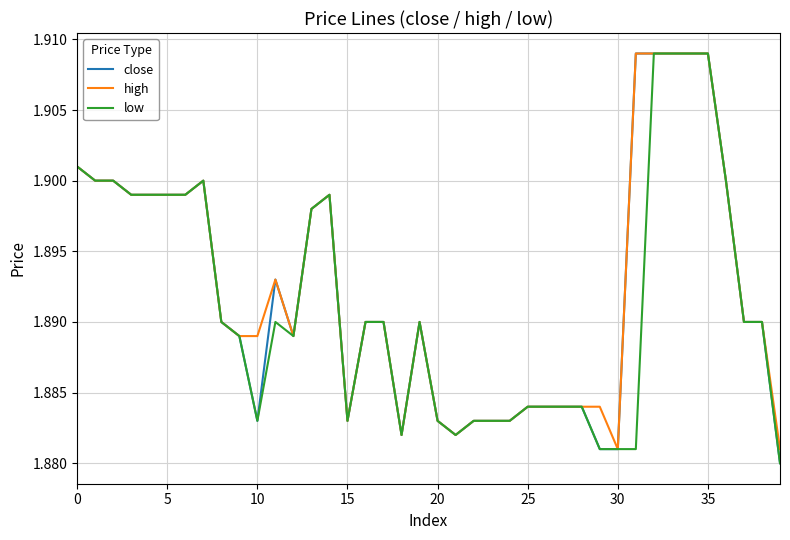

Which series has the largest range (max minus min)?

close